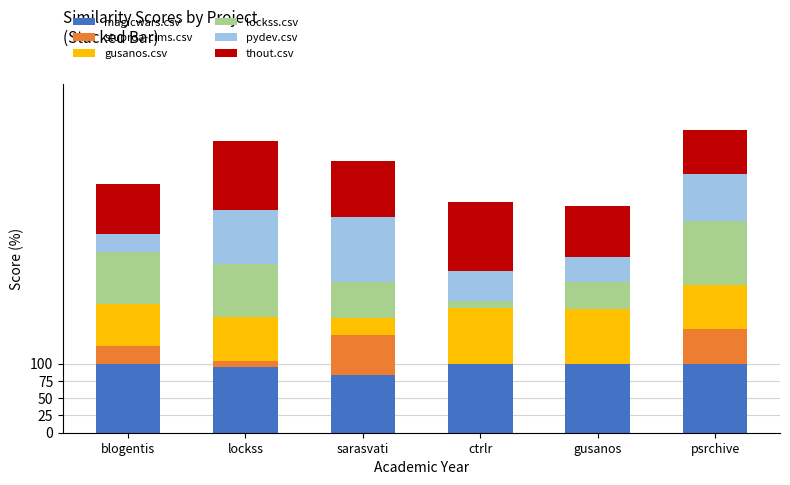

What is the highest value of the magicwars.csv series?

100